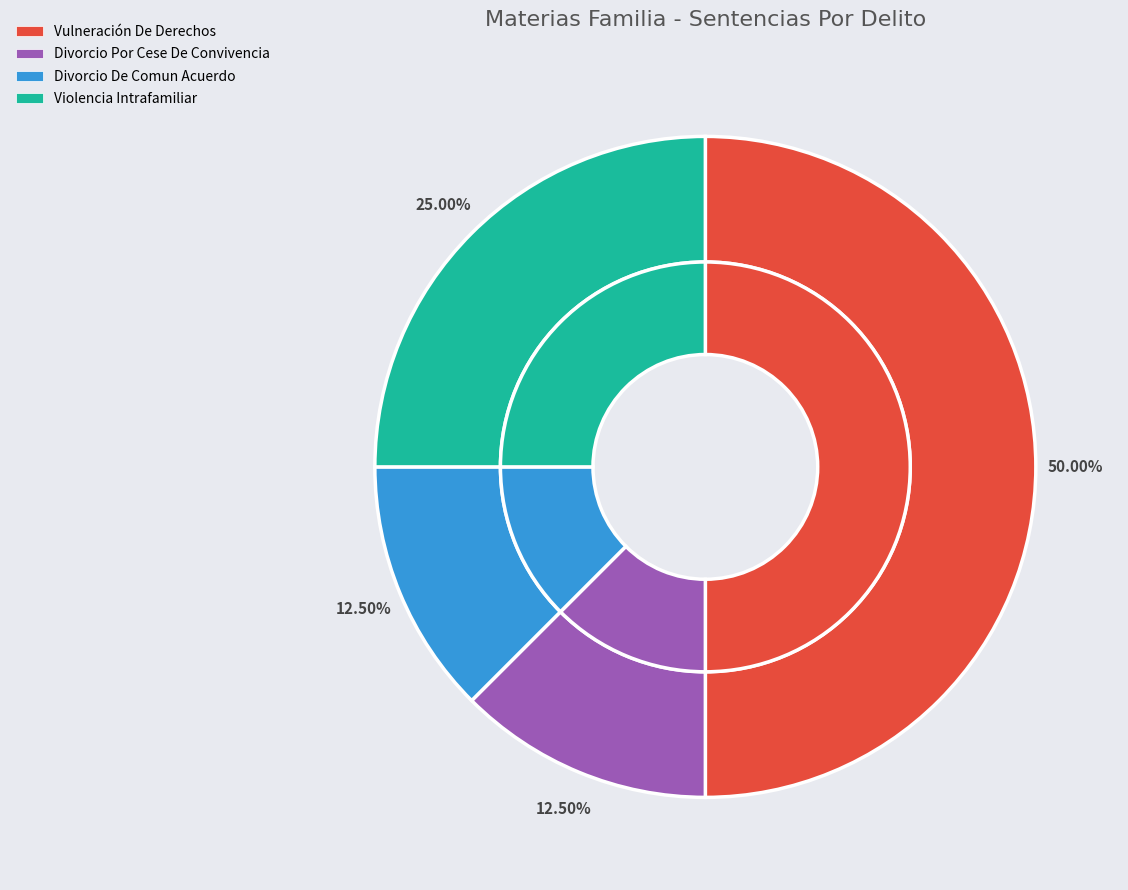

Count the number of slices in the pie.

4